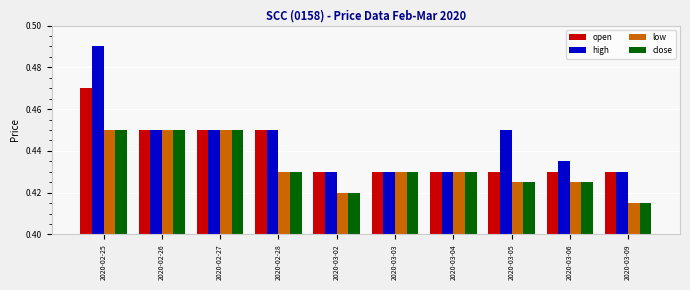

Which category has the highest value across all series?

2020-02-25